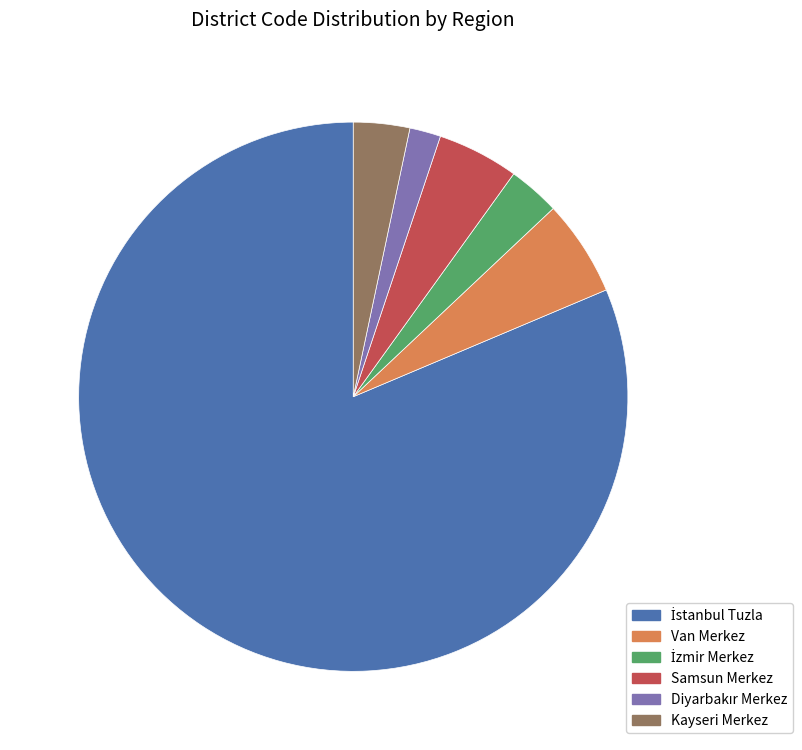

How many slices are in this pie chart?

6